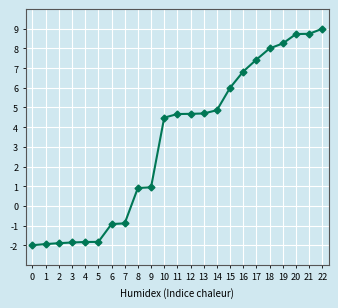

What is the smallest value displayed?

-2.0